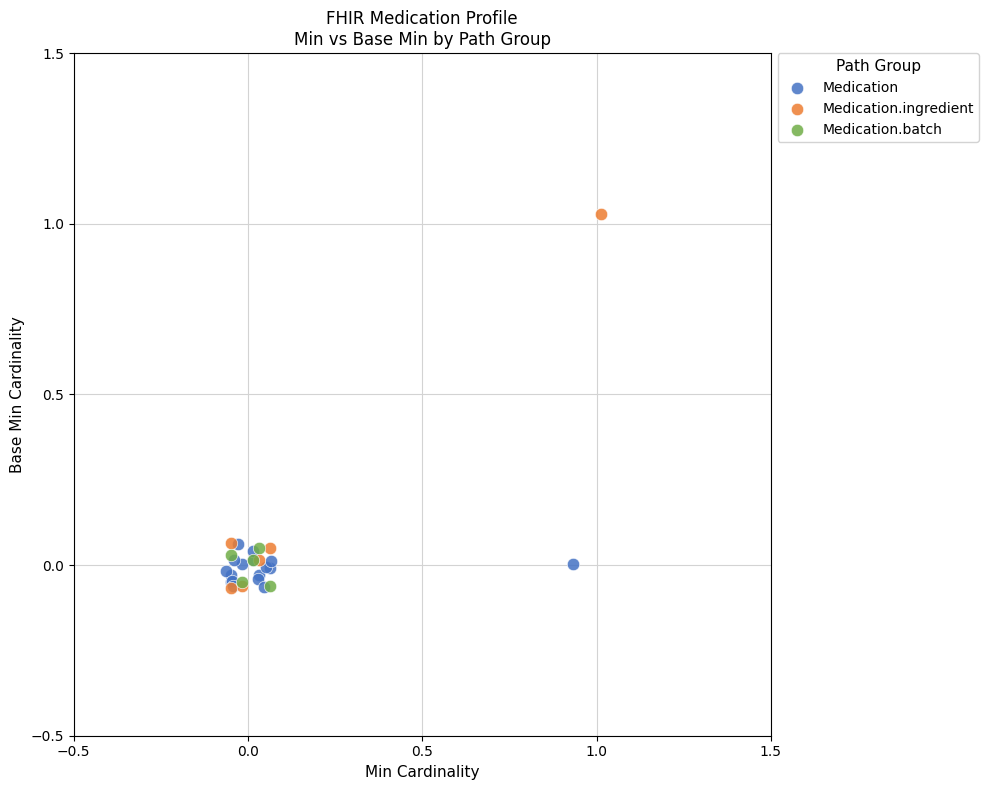

Which series has the widest spread of Y values?

Medication.ingredient